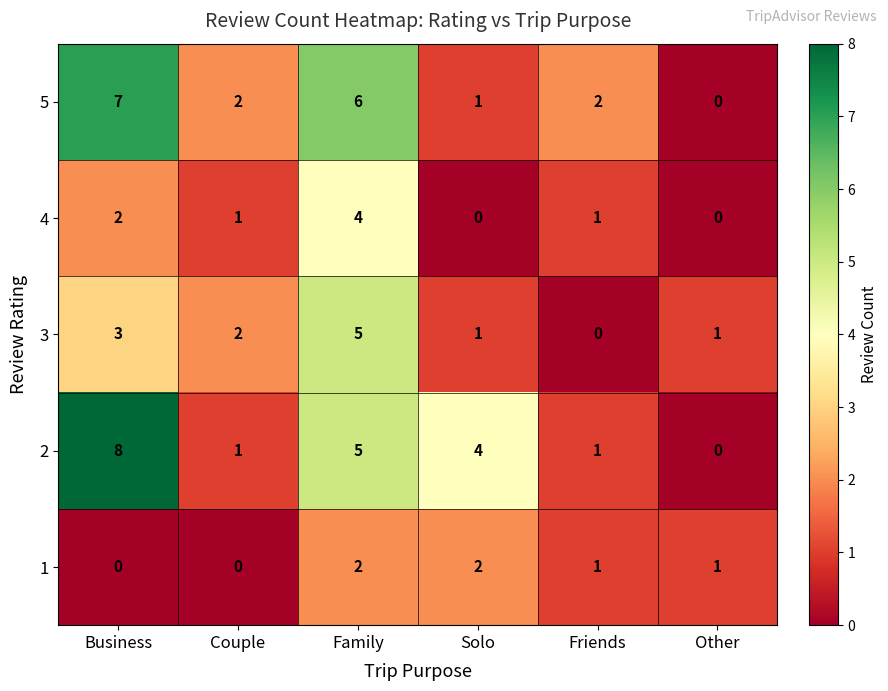

What is the sum of the 5 values at Solo and Family?

7